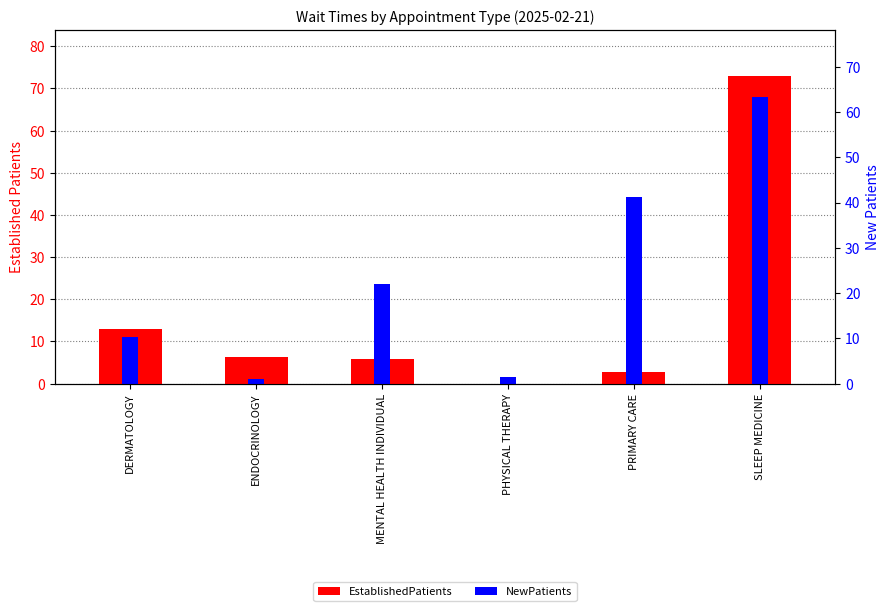

Reading right to left, extract all data points from this chart.

EstablishedPatients: 73.0	2.7	0.0	5.9	6.3	13.0
NewPatients: 68.0	44.2	1.5	23.7	1.0	11.0